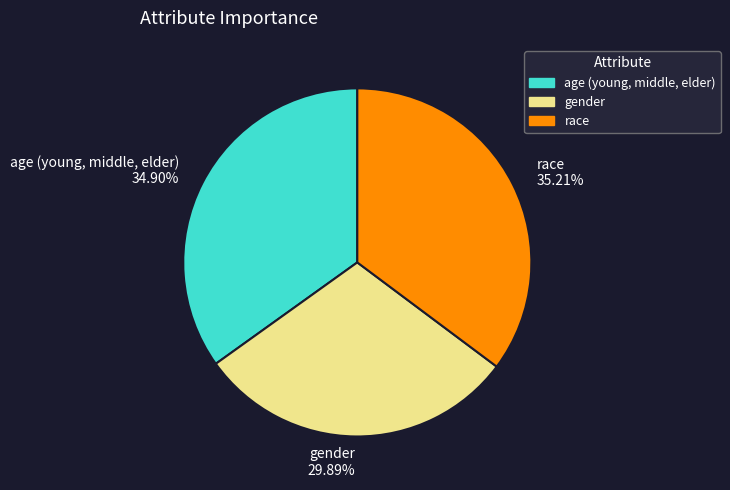

To the nearest percent, what is the average slice percentage?

33%